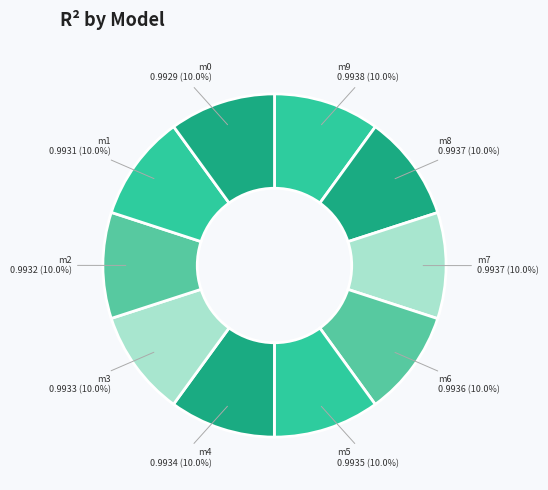

Count the number of slices in the pie.

10